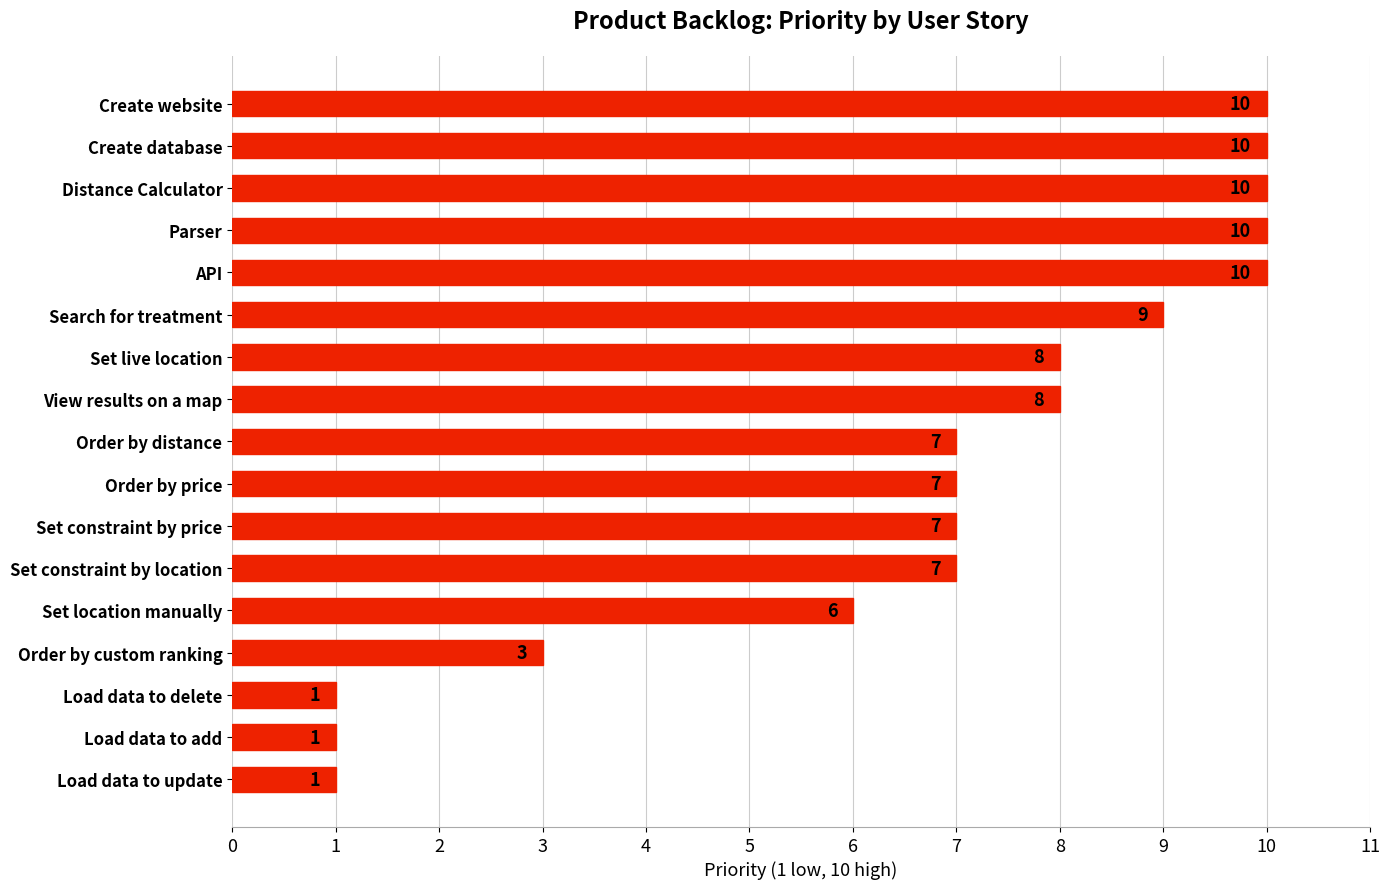

True or false: the data shows 1 at Load data to update.

True